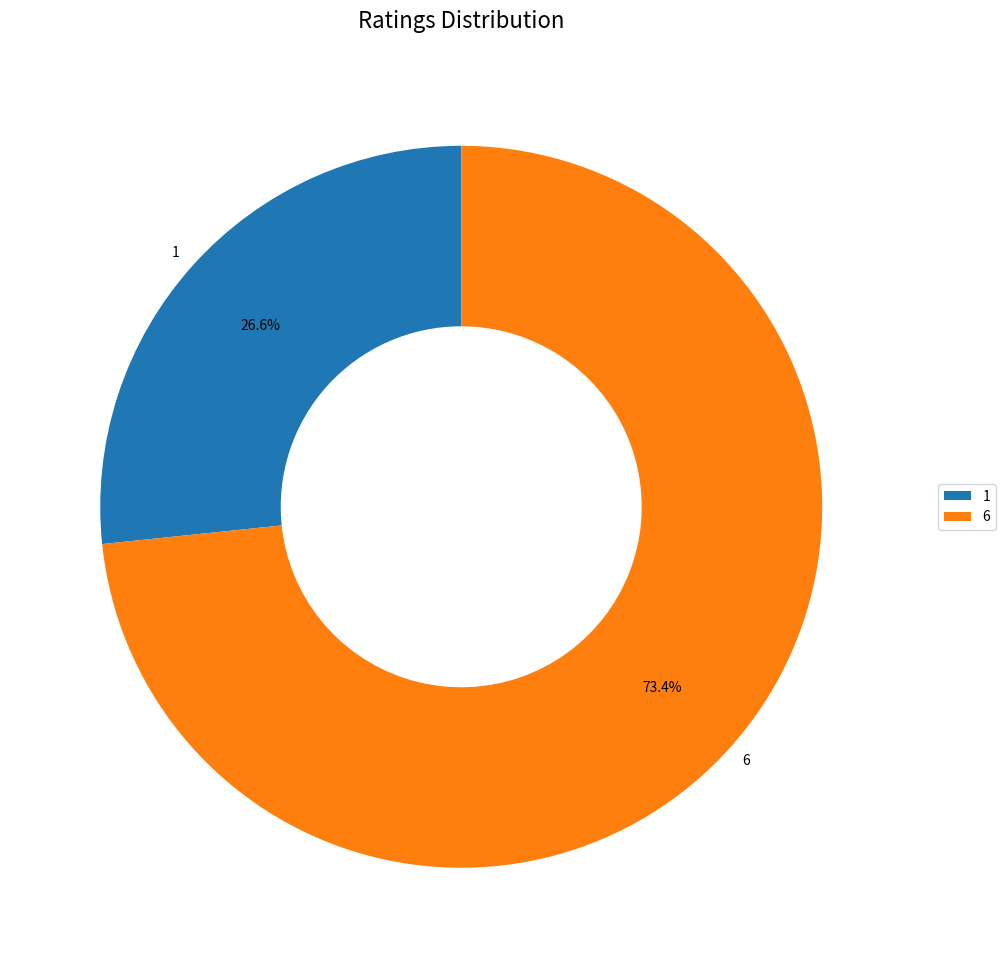

To the nearest percent, what portion does 1 represent?

27%